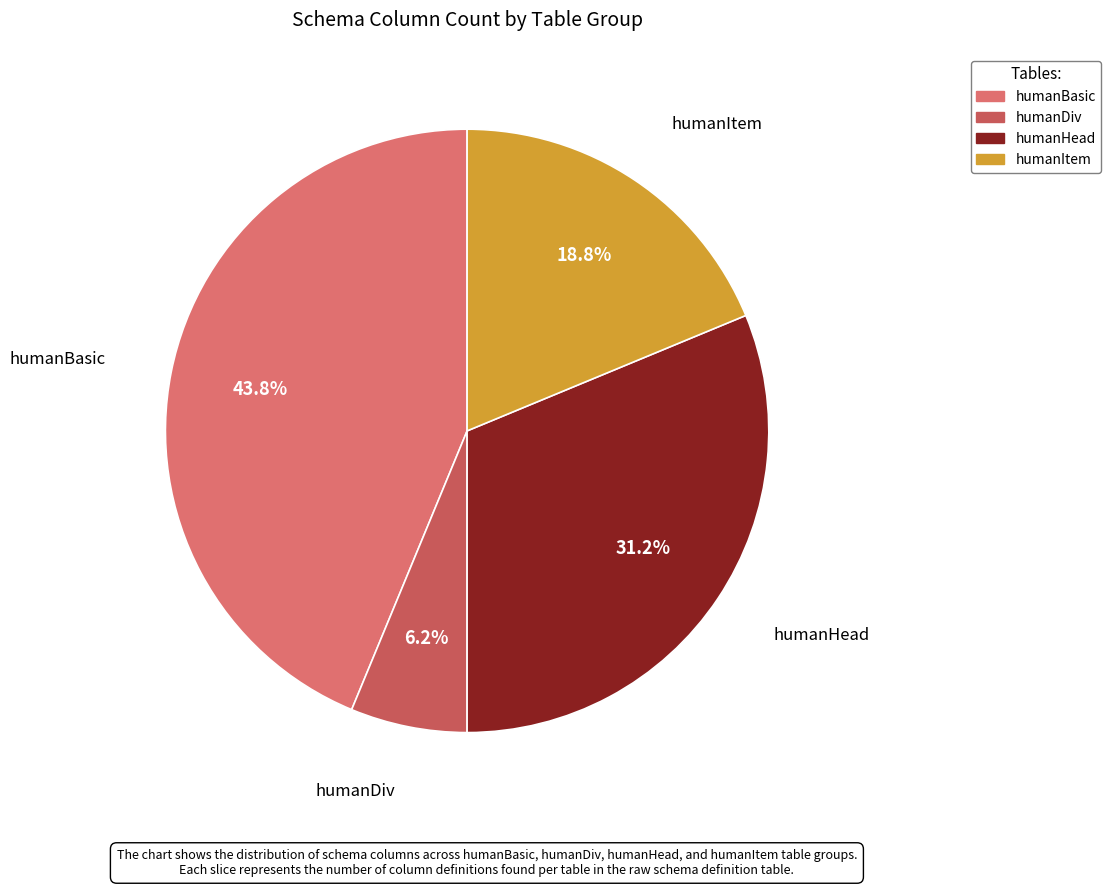

Count the number of slices in the pie.

4